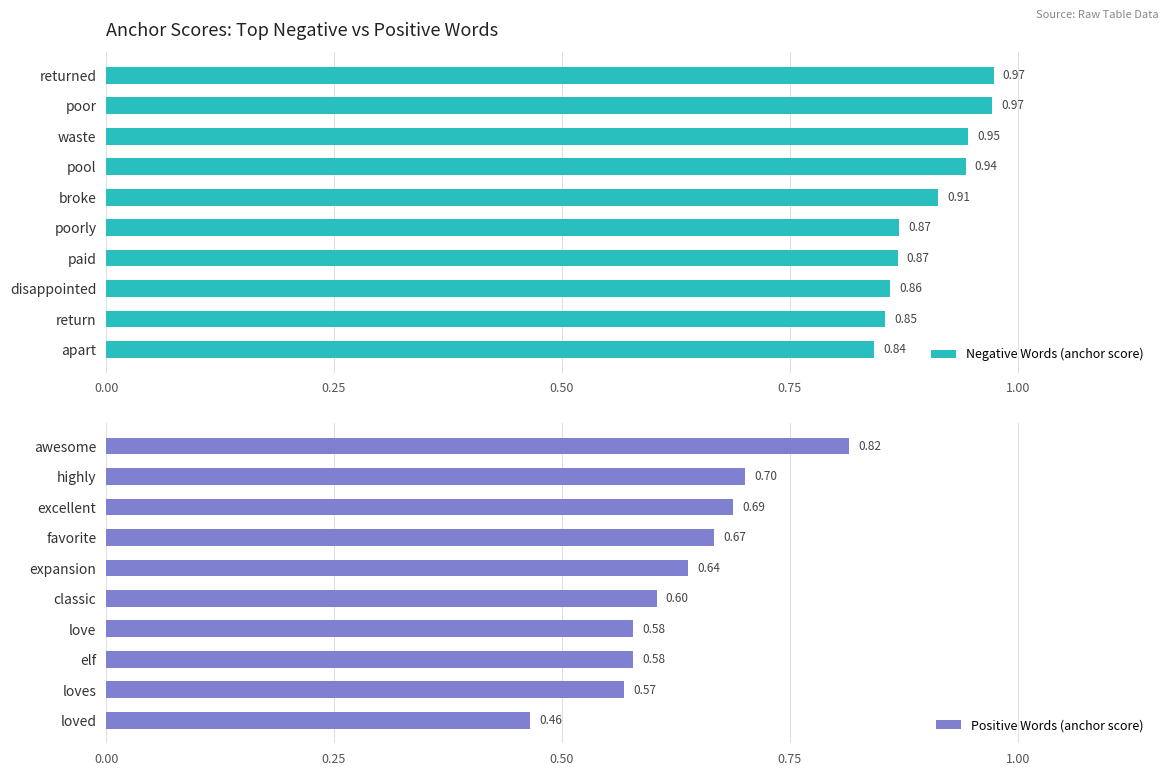

What is the sum of the Positive Words (anchor score) values at awesome and excellent?

1.5